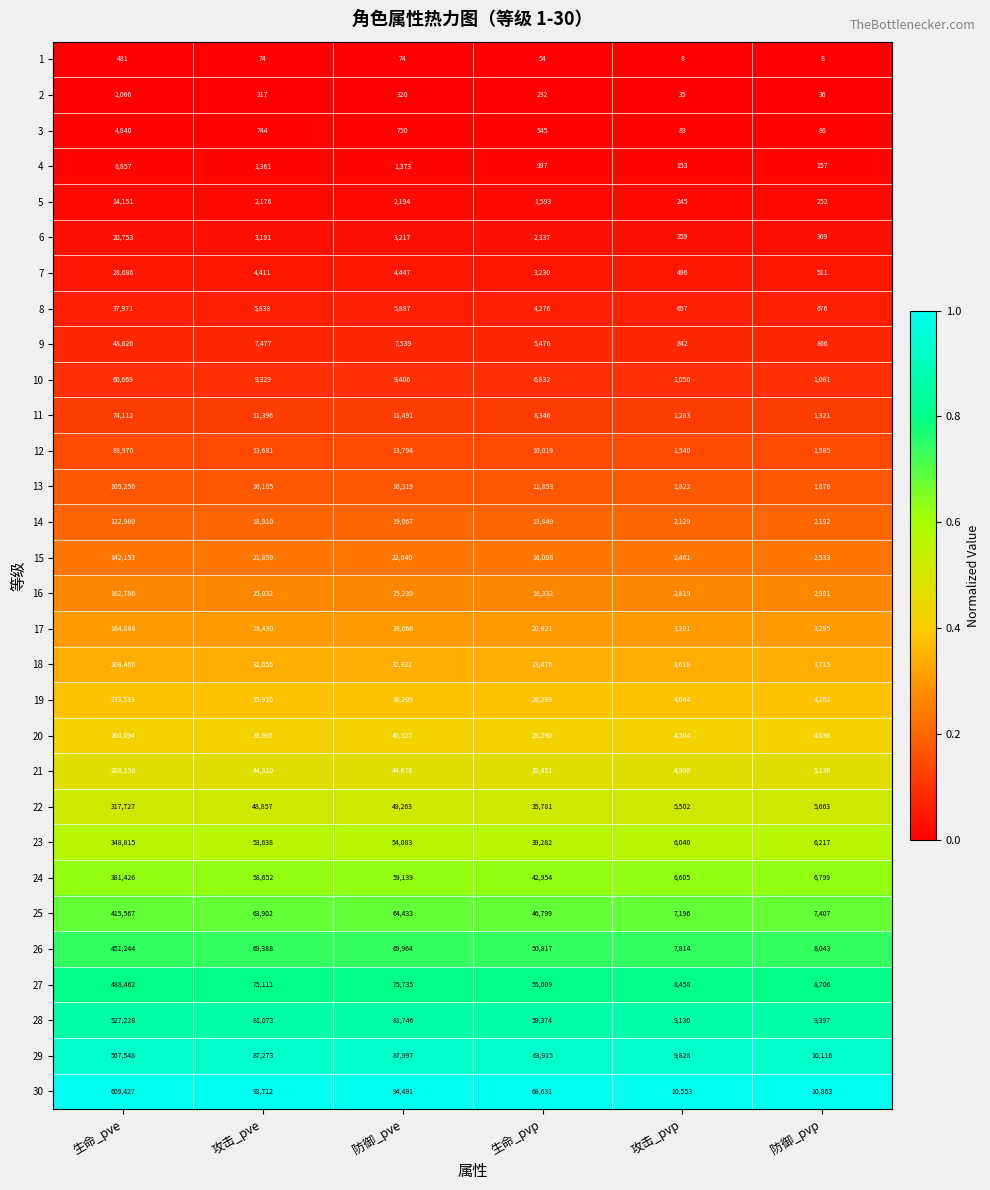

At which category is the sum across all series the highest?

生命_pve